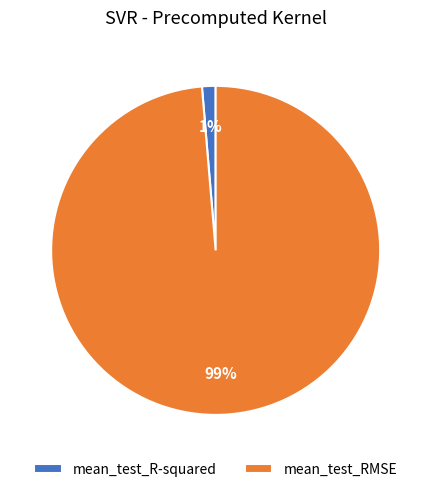

Which category has the smallest portion of the pie?

mean_test_R-squared